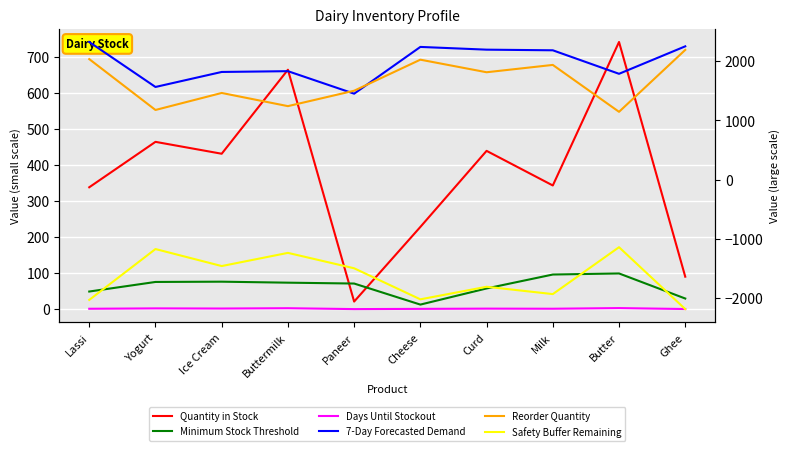

At which label does Quantity in Stock first exceed 431?

Yogurt